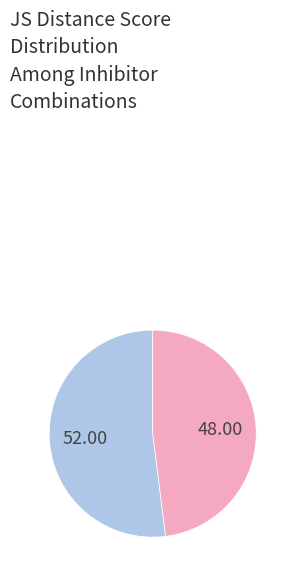

Does any single category account for the majority?

Yes